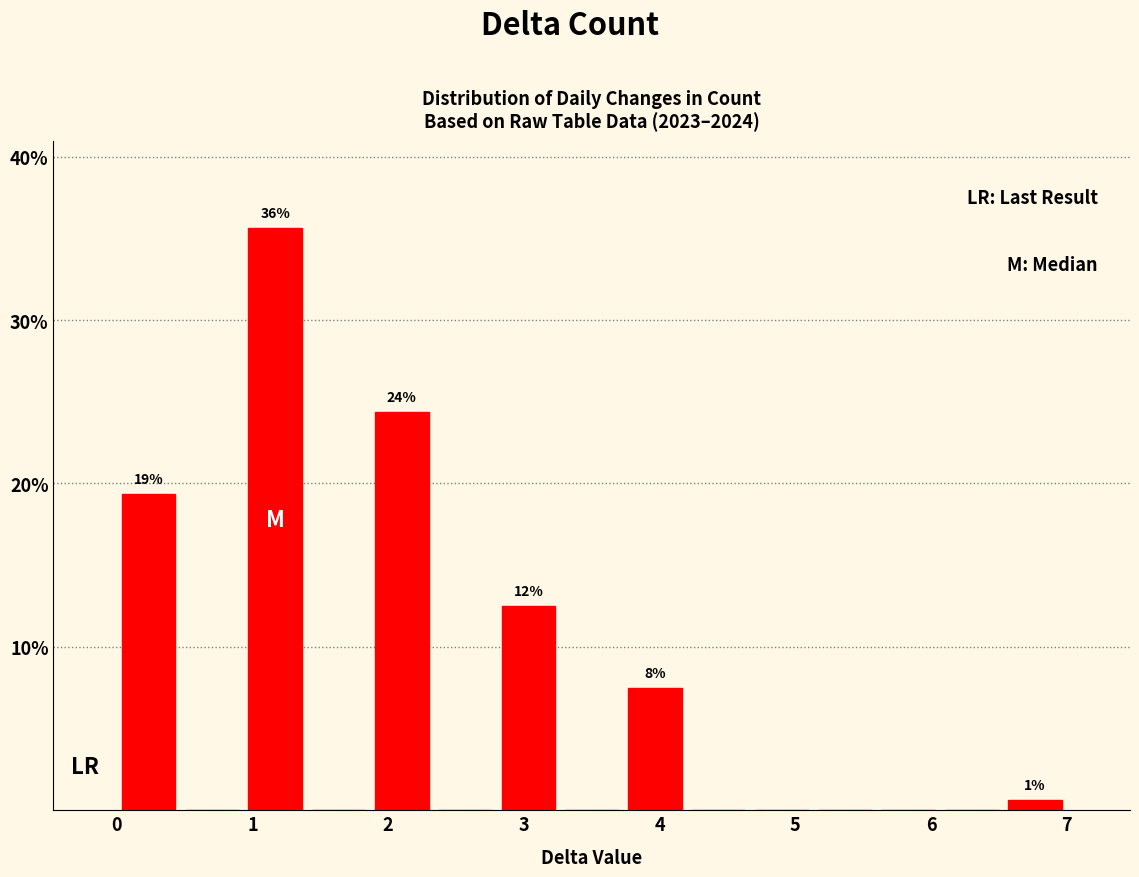

Which range on the x-axis has the tallest bar?

0.9 to 1.4